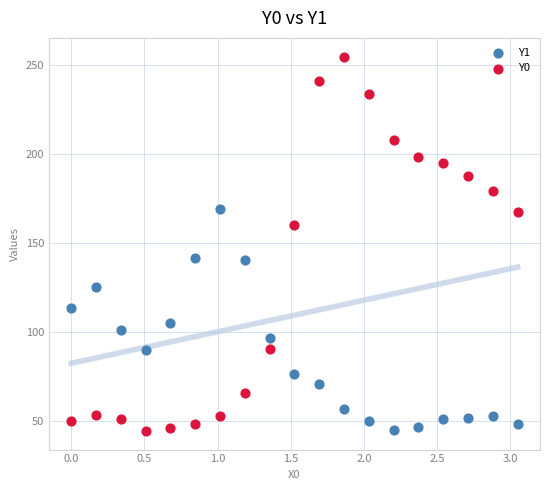

Which series has the widest spread of Y values?

Y0